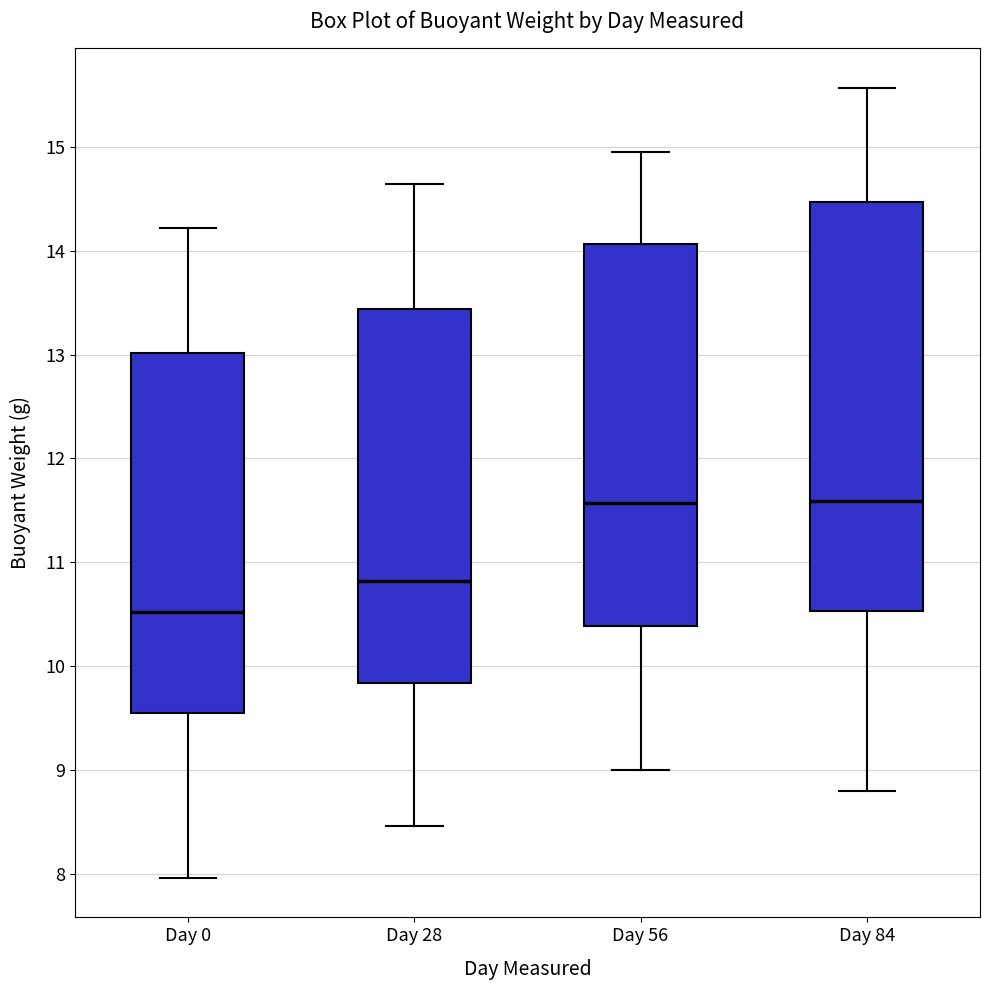

Reading left to right, transcribe this box plot: for each box, give where its median line is, the range the box spans, and where its two whiskers end, as read against the y-axis. The values are not printed on the chart, so give them approximately, as read against the axis.

Day 0: median 10.5, box 9.5 to 13.0, whiskers 8.0 to 14.2
Day 28: median 10.8, box 9.8 to 13.4, whiskers 8.5 to 14.6
Day 56: median 11.6, box 10.4 to 14.1, whiskers 9.0 to 15.0
Day 84: median 11.6, box 10.5 to 14.5, whiskers 8.8 to 15.6